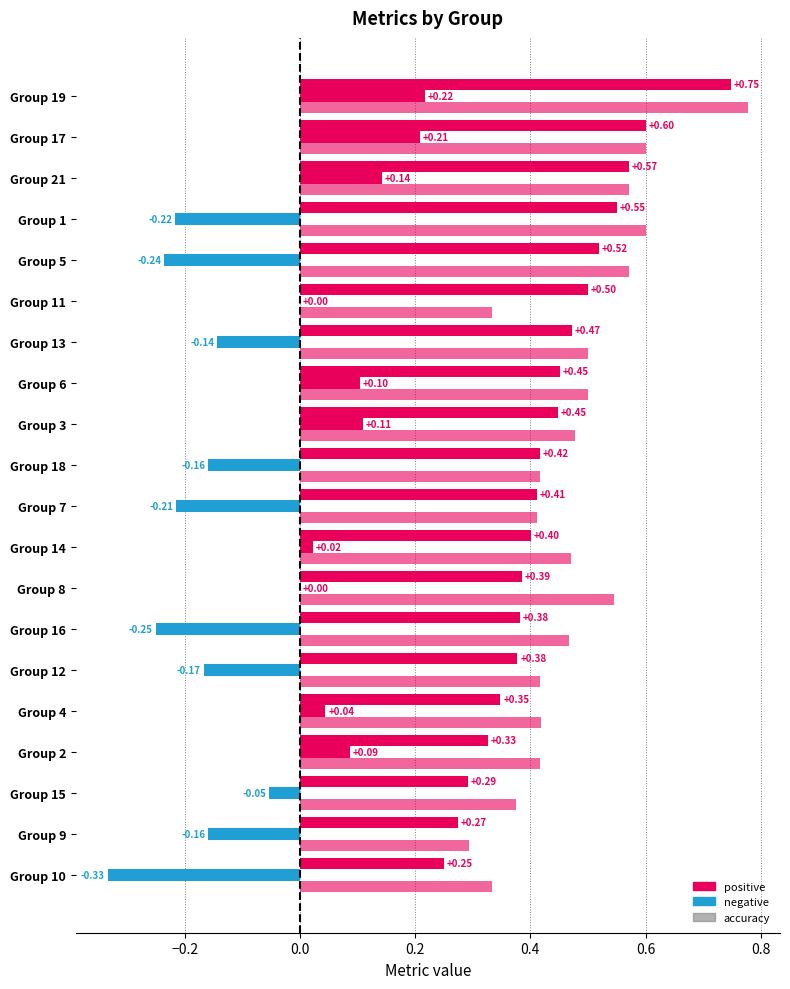

How many series are shown in this chart?

3